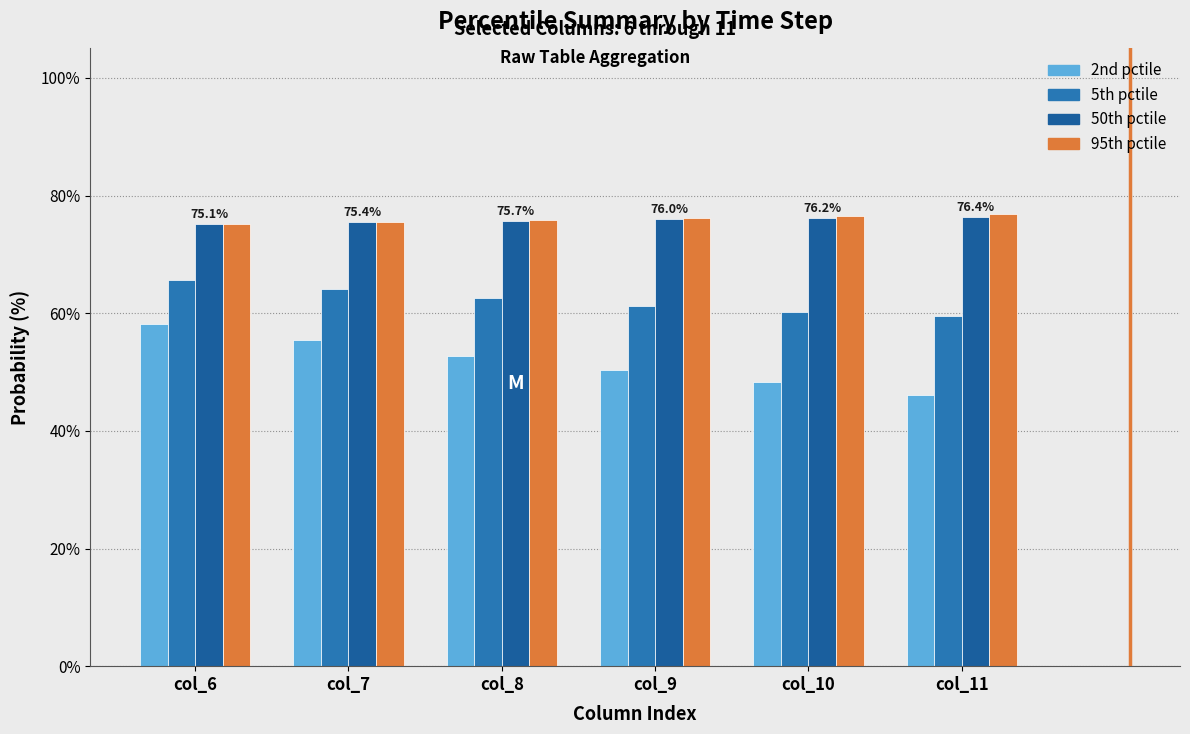

What is the difference between the second highest and second lowest values in the 5th pctile series?

3.9